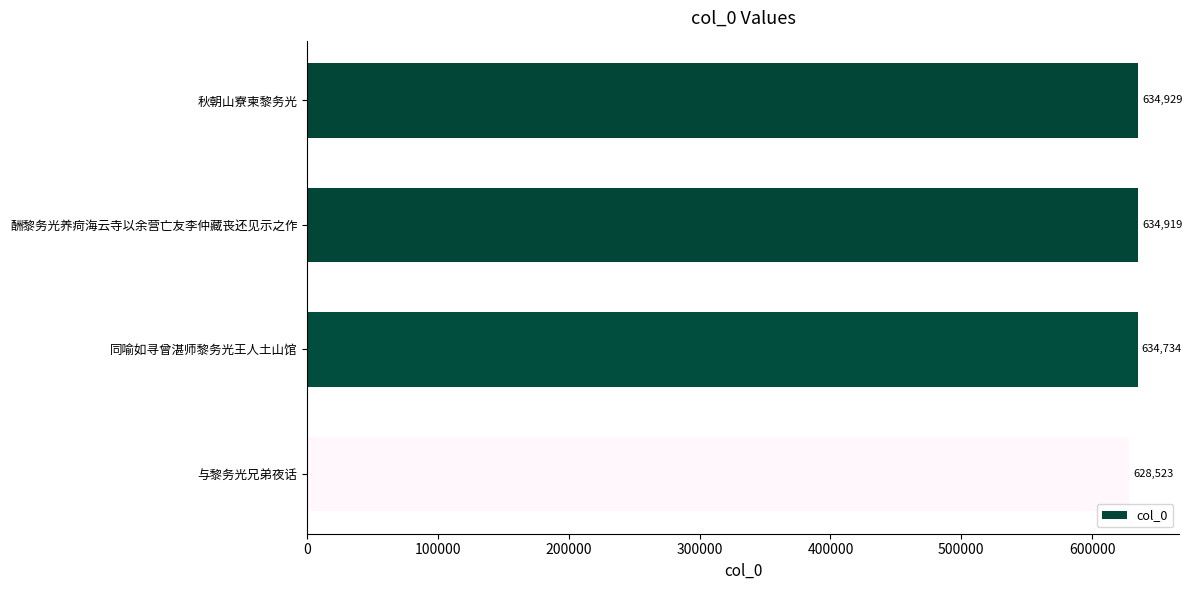

At which label is the value closest to 631726?

同喻如寻曾湛师黎务光王人土山馆